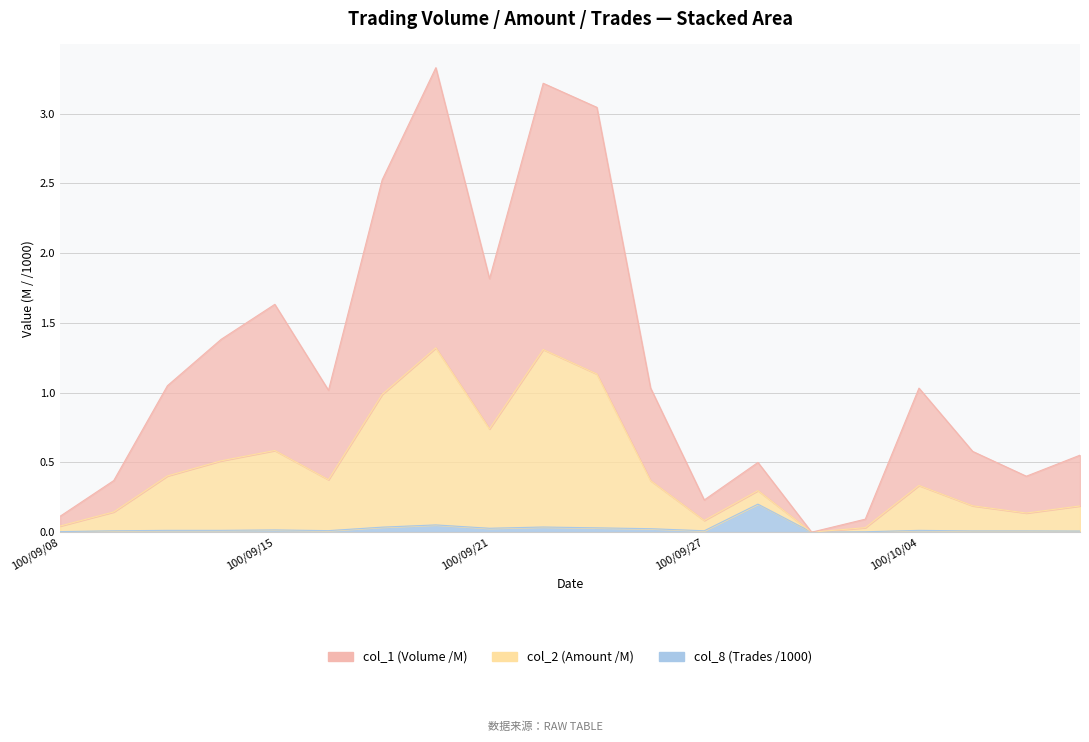

What position from the right is 100/10/07?

1